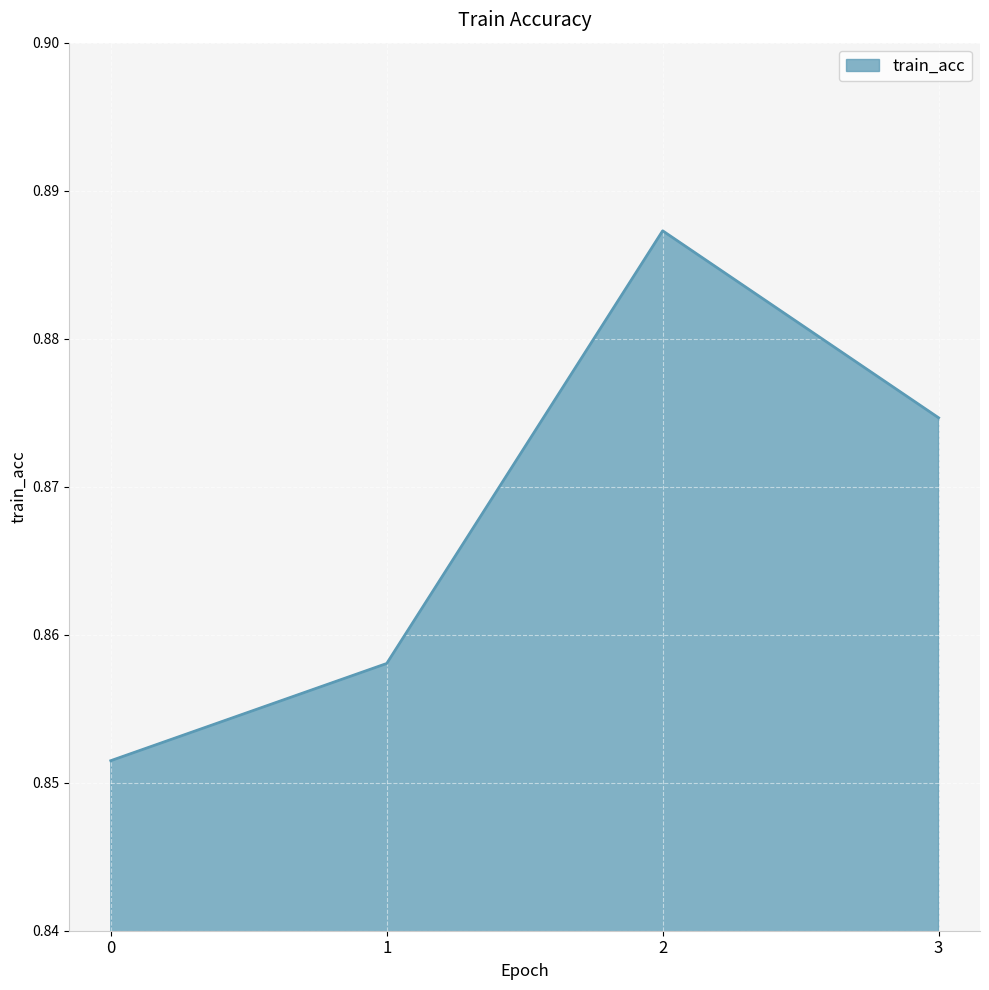

True or false: the data has more than 0 interior local peaks.

True